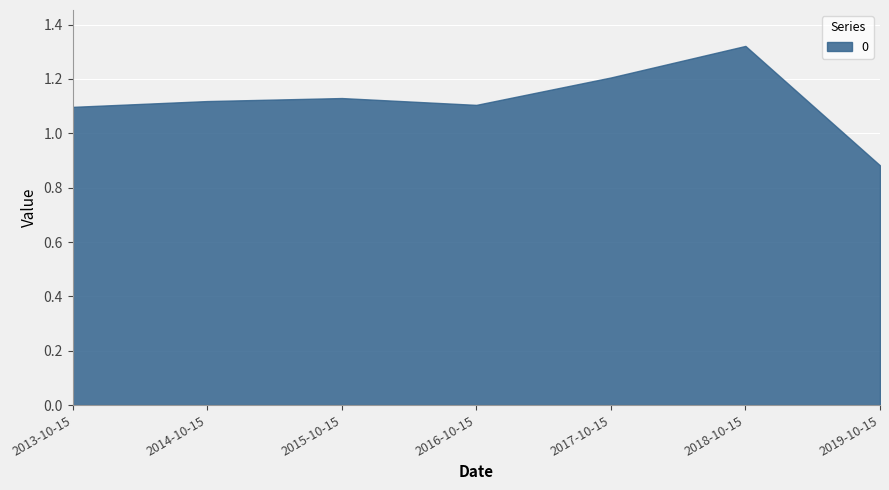

Between 2014-10-15 and 2015-10-15, which is larger?

2015-10-15